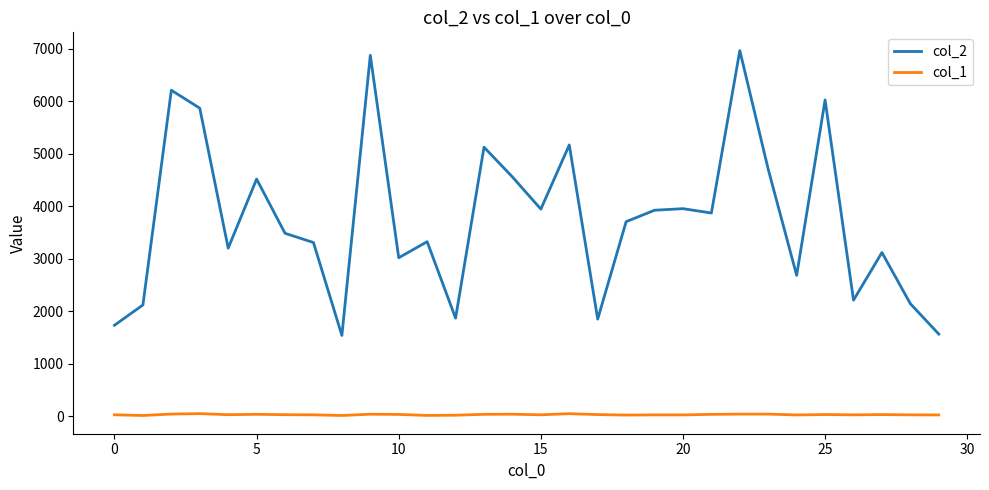

Which series has the largest total across all categories?

col_2